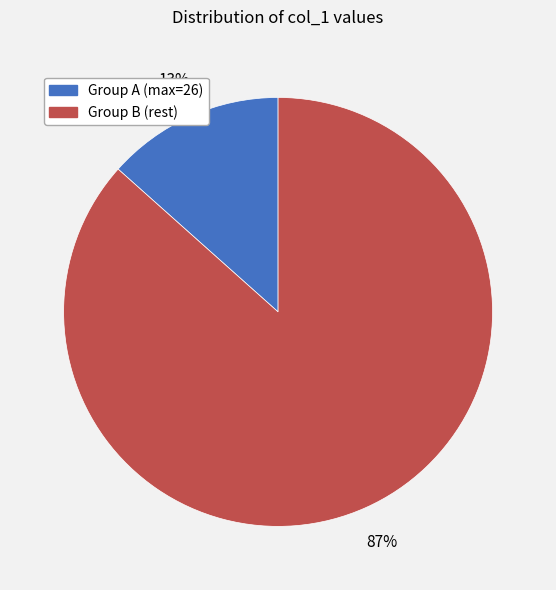

Is there any slice that represents more than half of the pie?

Yes